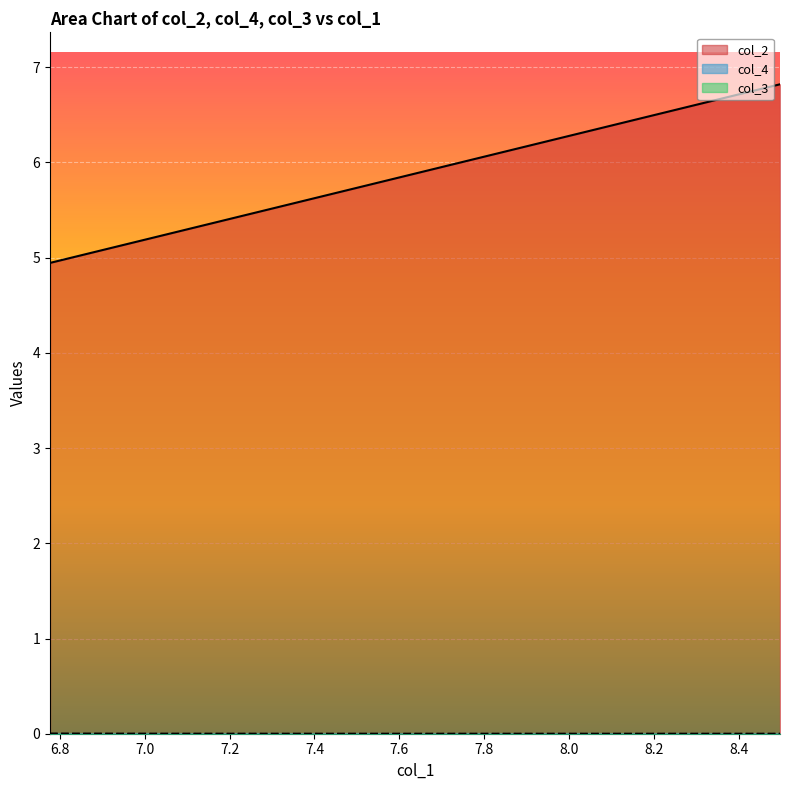

How many values in the col_2 series exceed 5?

19